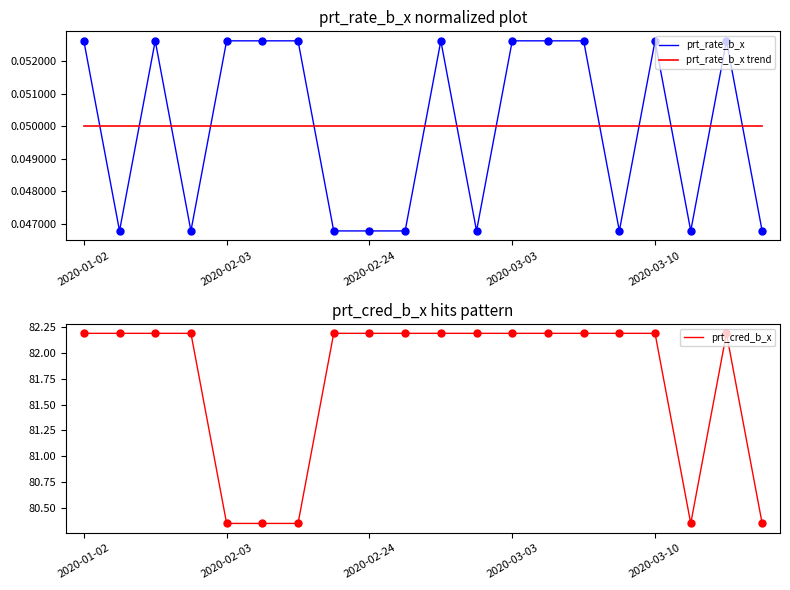

In prt_cred_b_x, how many points are lower than both neighbors (excluding endpoints)?

1